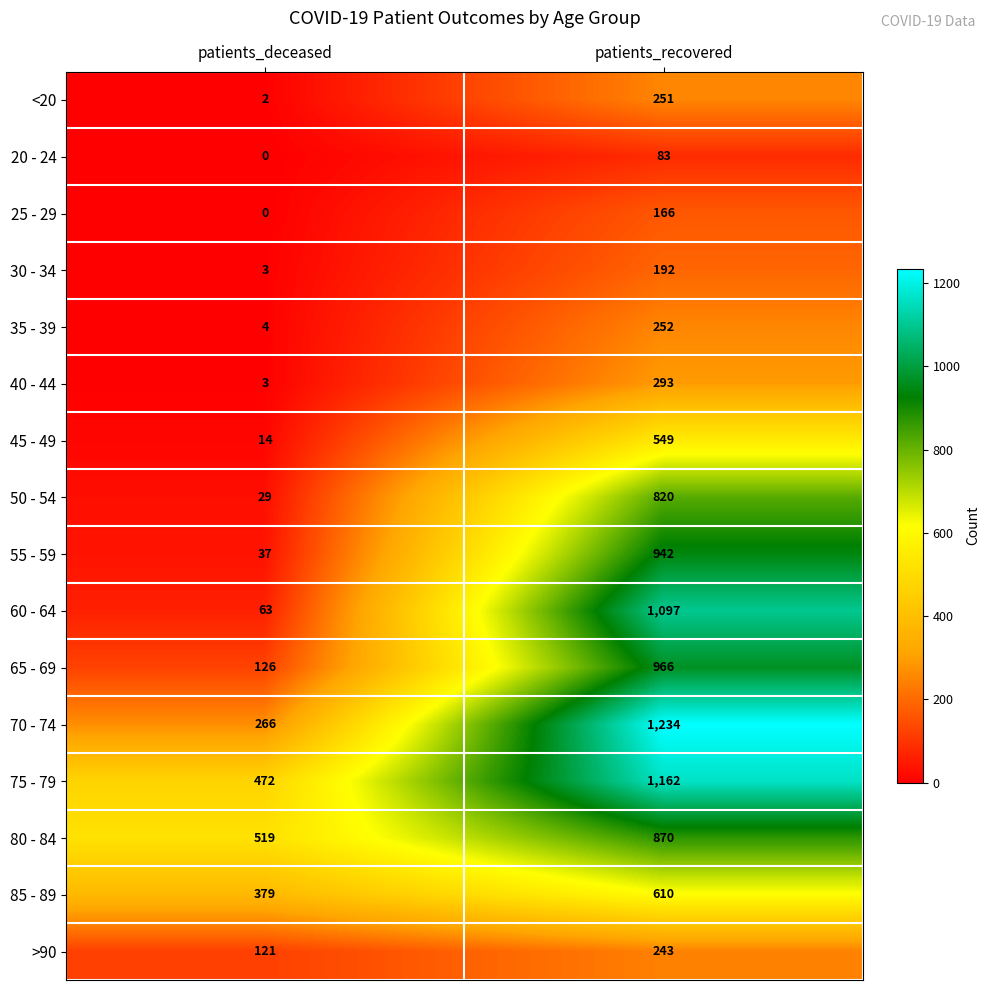

At how many categories does at least one series exceed 1056?

1